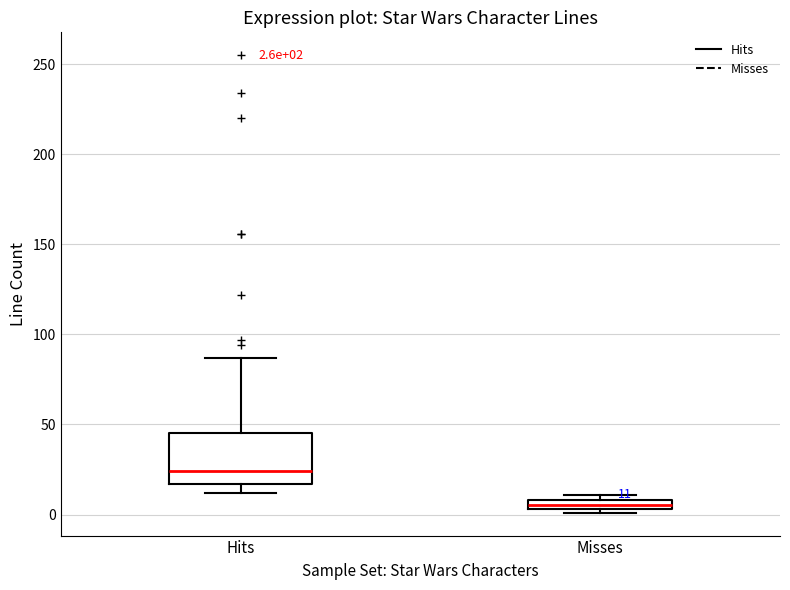

Which box's median line is the highest?

Hits